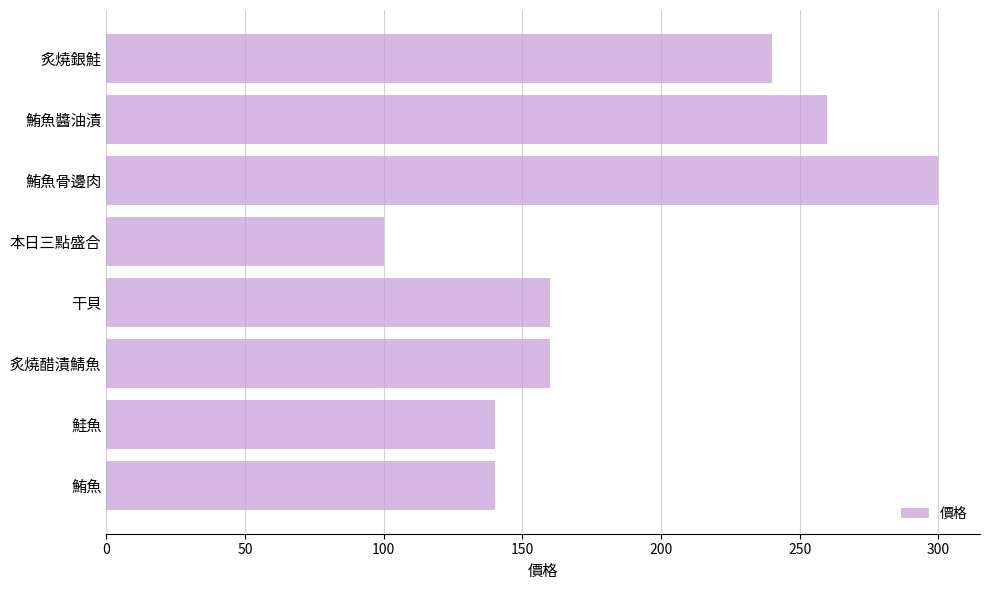

What is the maximum value shown in the chart?

300